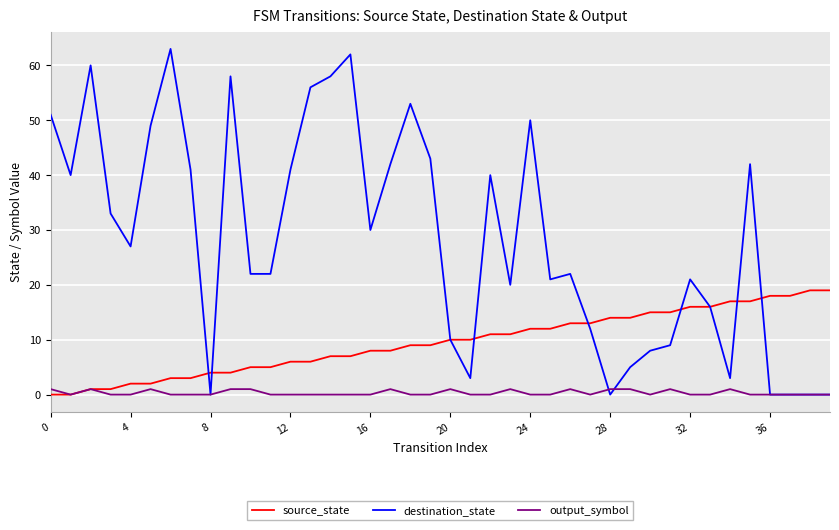

True or false: output_symbol and destination_state cross at least once.

True